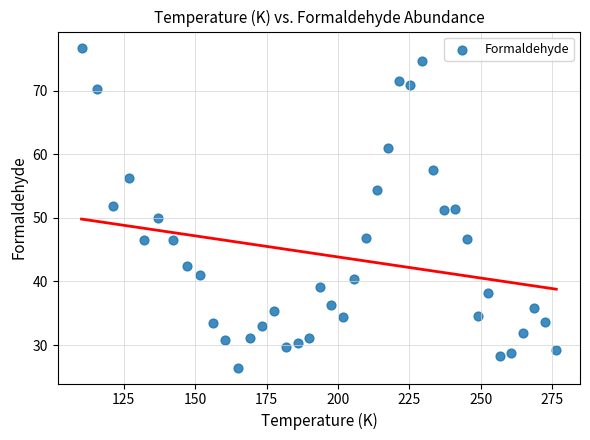

What is the range of X values (max minus min)?

166.3